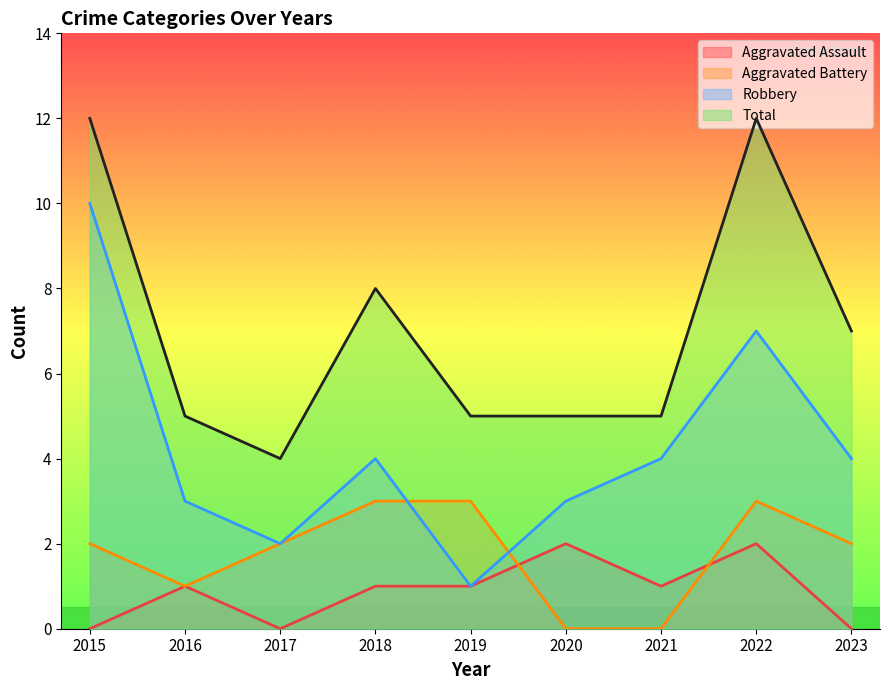

True or false: Aggravated Battery and Total cross at least once.

False